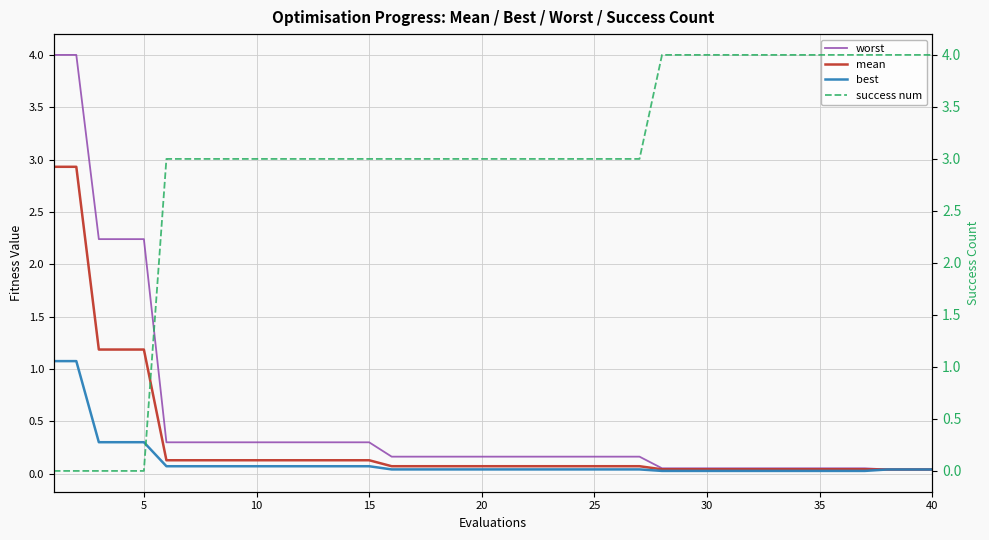

Is this an area chart (filled region under the line)?

No